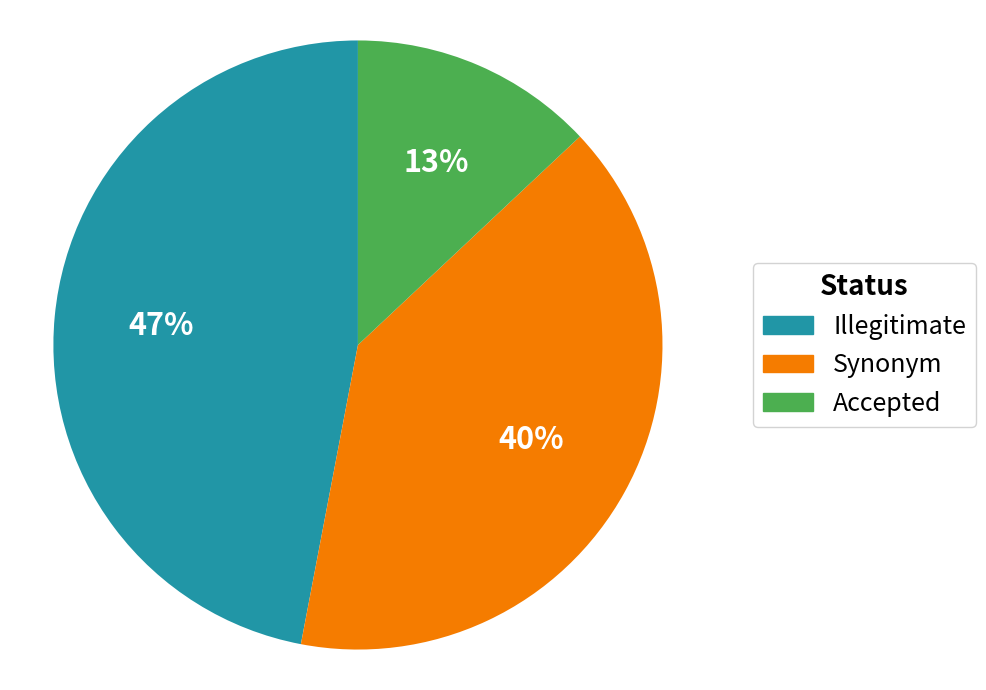

The Illegitimate slice represents 54% of the pie. True or false?

False